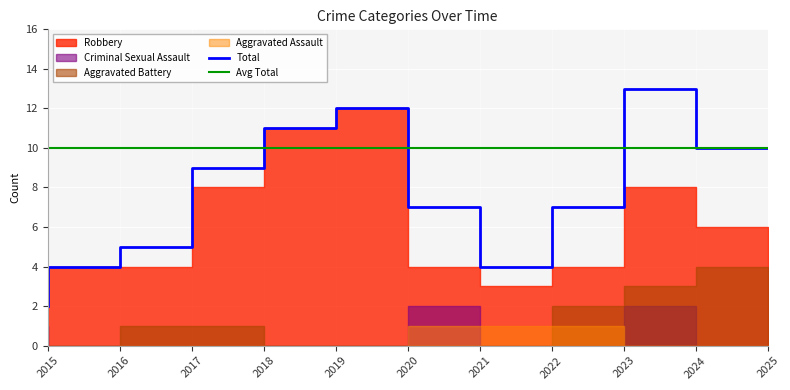

True or false: Total and Aggravated Assault cross at least once.

False